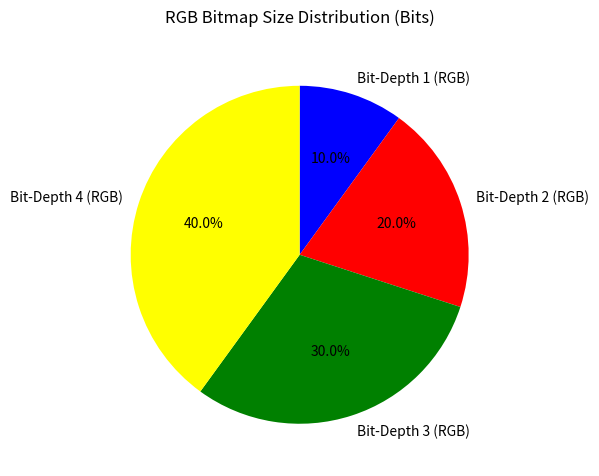

Approximately how many times larger is the value at Bit-Depth 2 (RGB) compared to Bit-Depth 1 (RGB)?

2.0